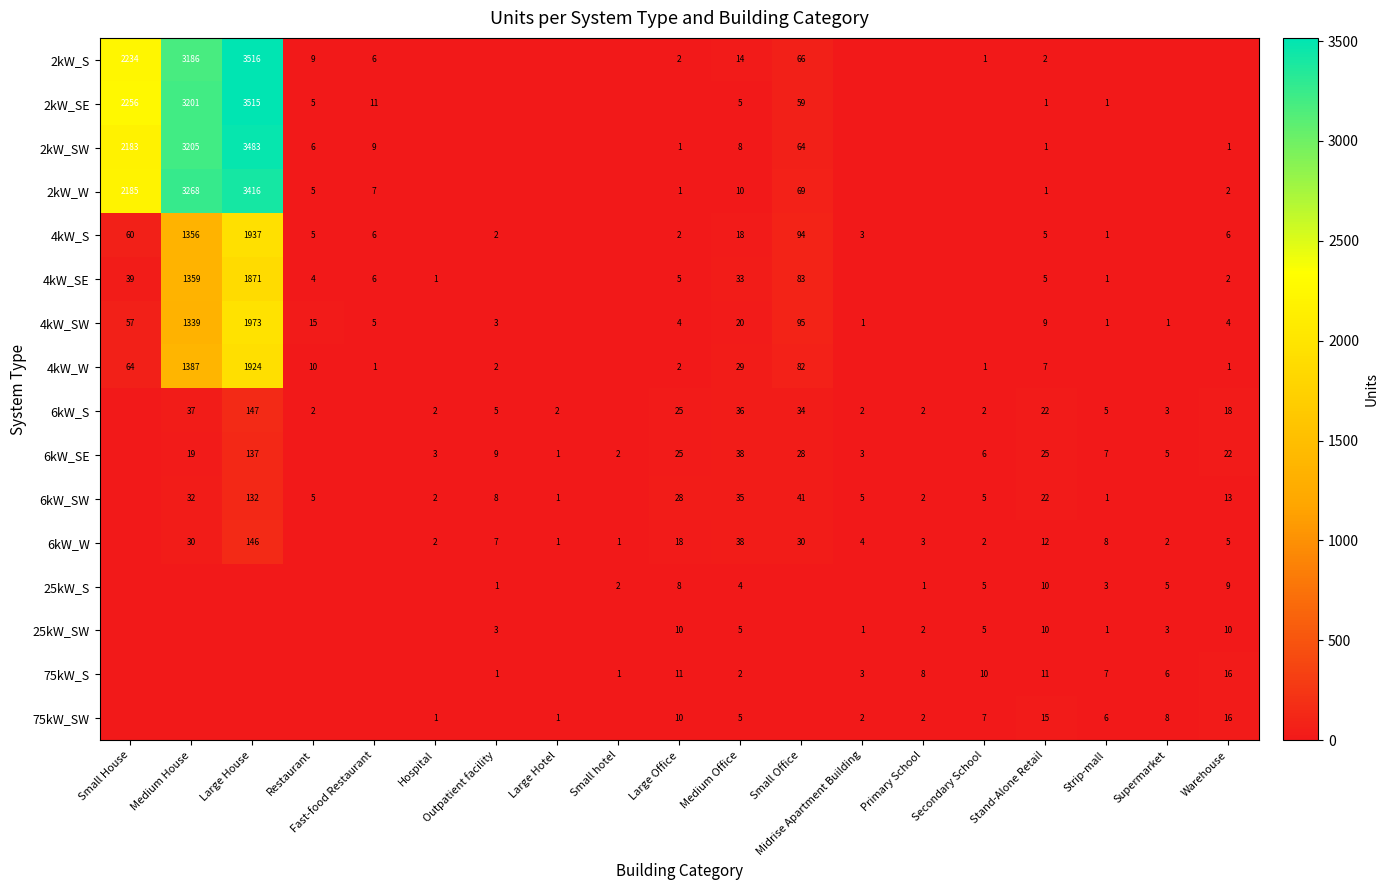

What is the difference between the highest and lowest values at Small hotel?

2